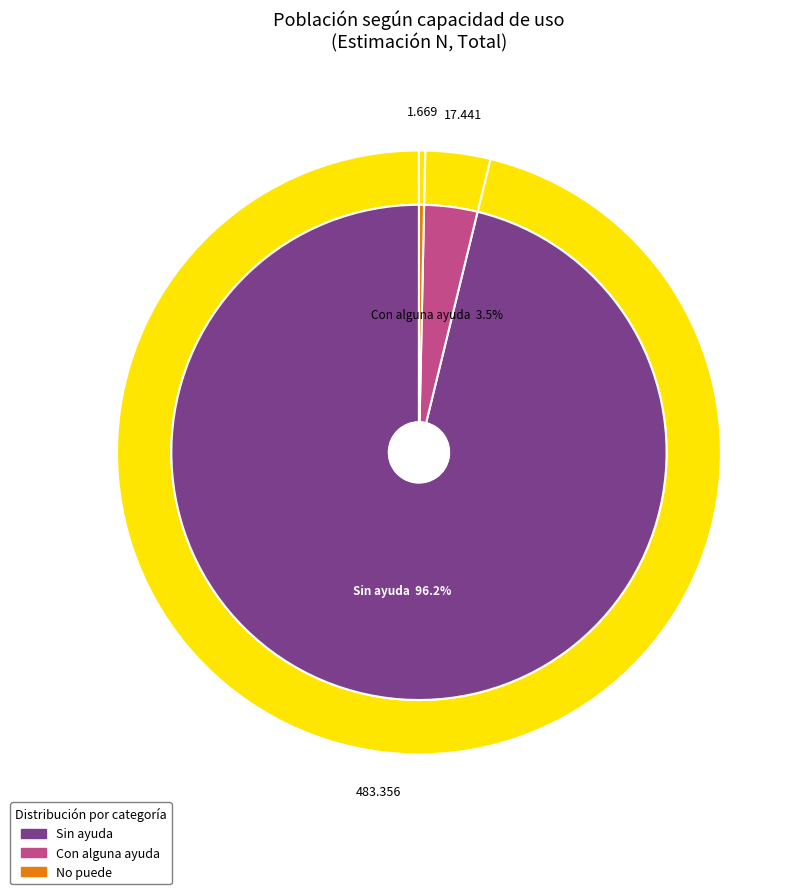

To the nearest percent, what is the difference between the largest and smallest slice percentages?

96%